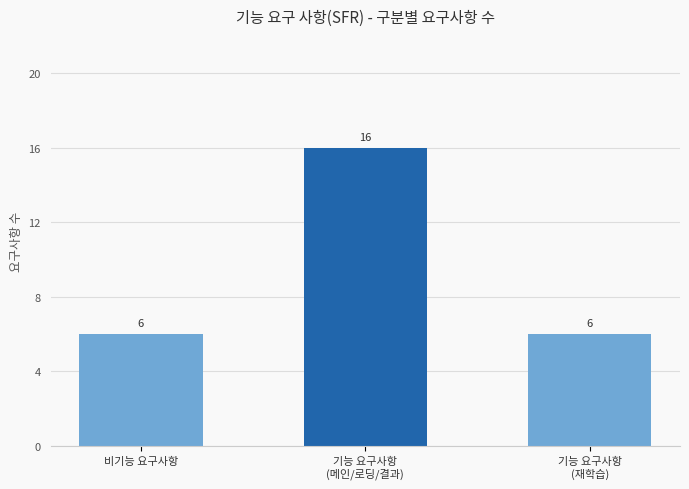

What is the label of the 1st bar from the right?

기능 요구사항
(재학습)